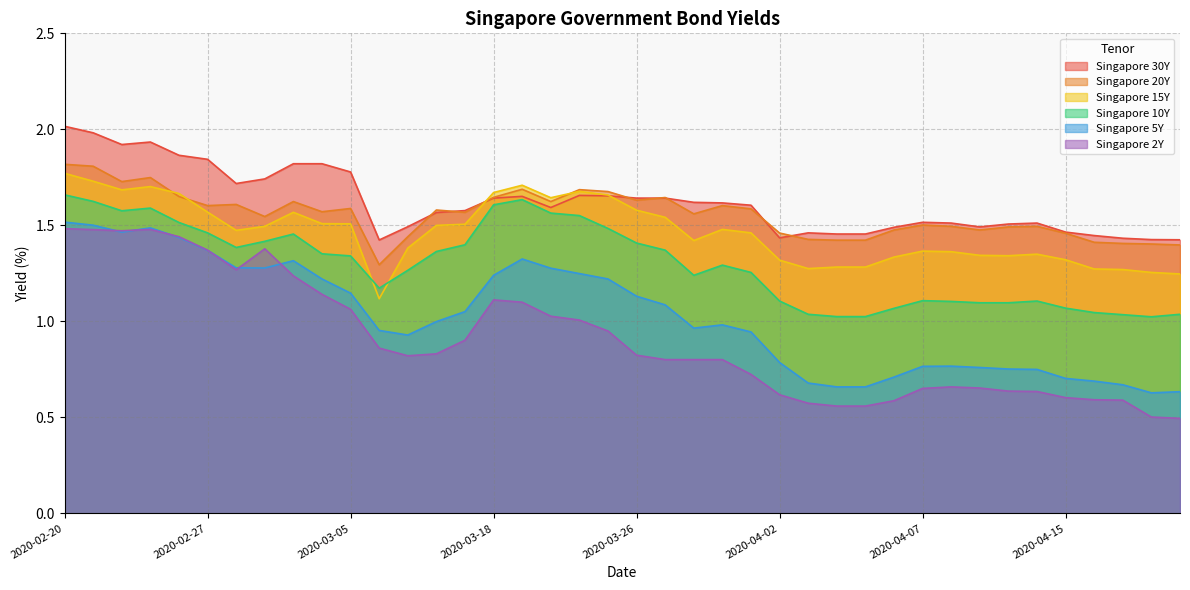

Is it true that Singapore 10Y equals 1.3 at 2020-03-05?

True